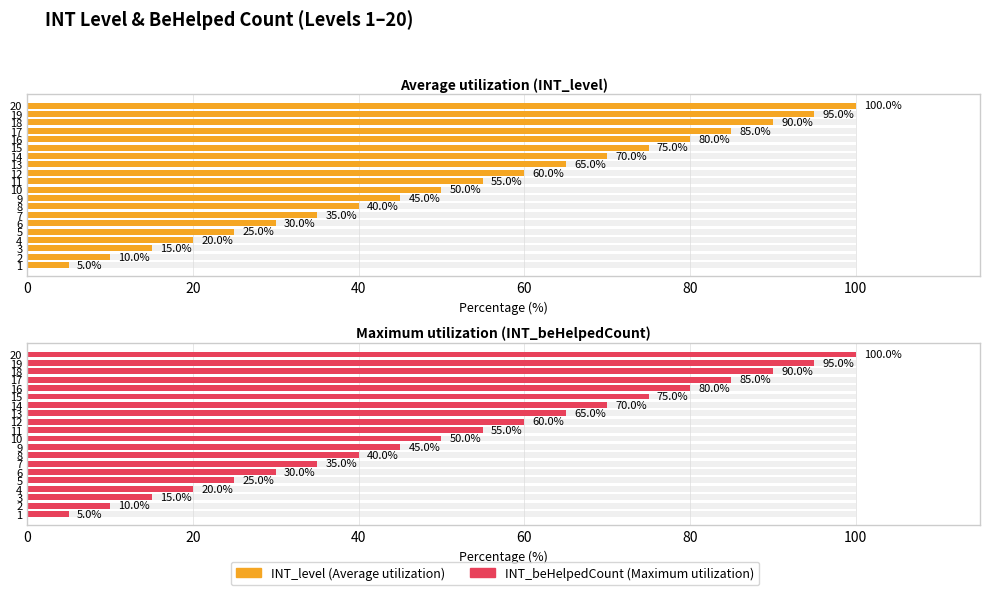

Are the bars grouped side by side (vs. stacked)?

Yes